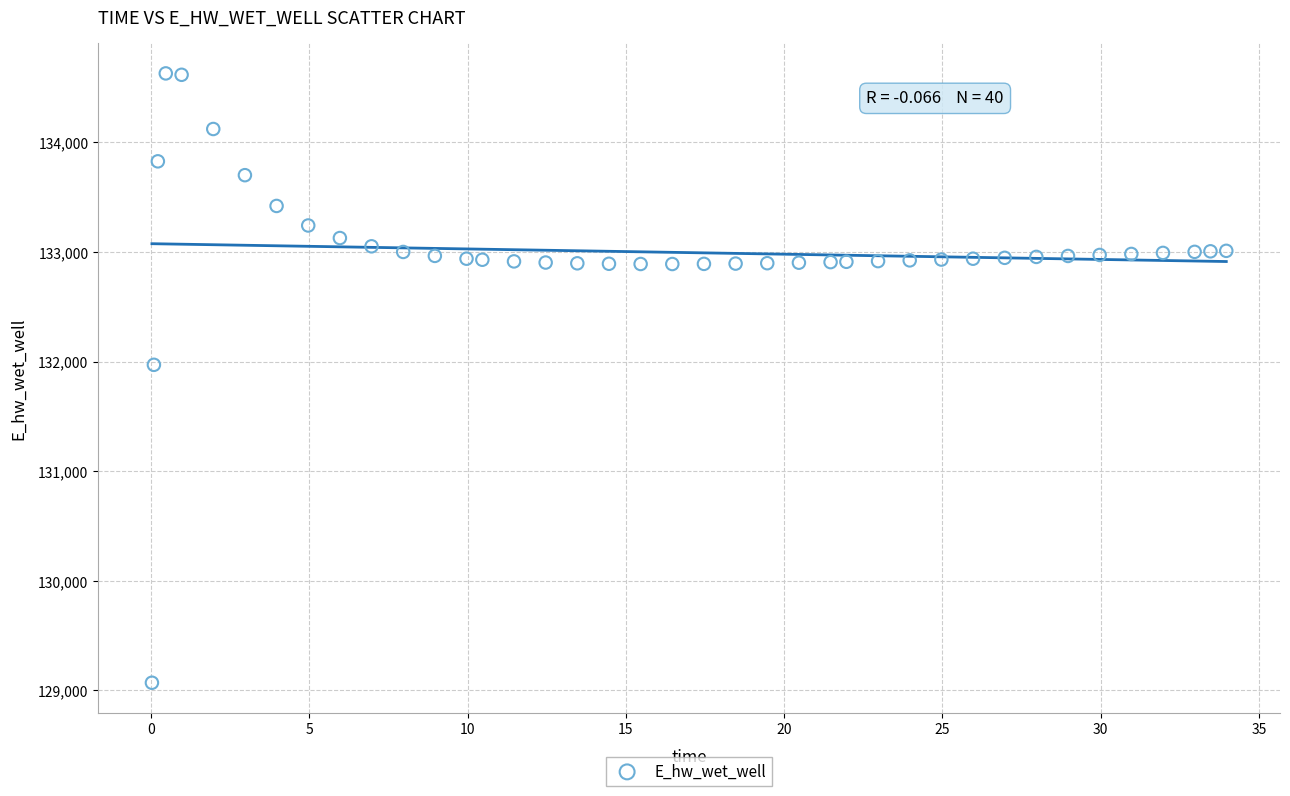

What is the range of Y values (max minus min)?

5557.7